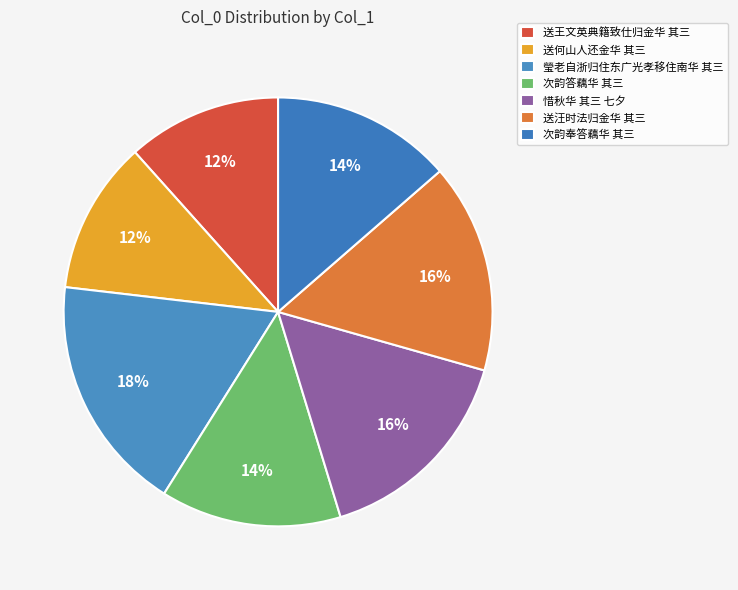

How much of the chart is everything except 送何山人还金华 其三?

88.5%